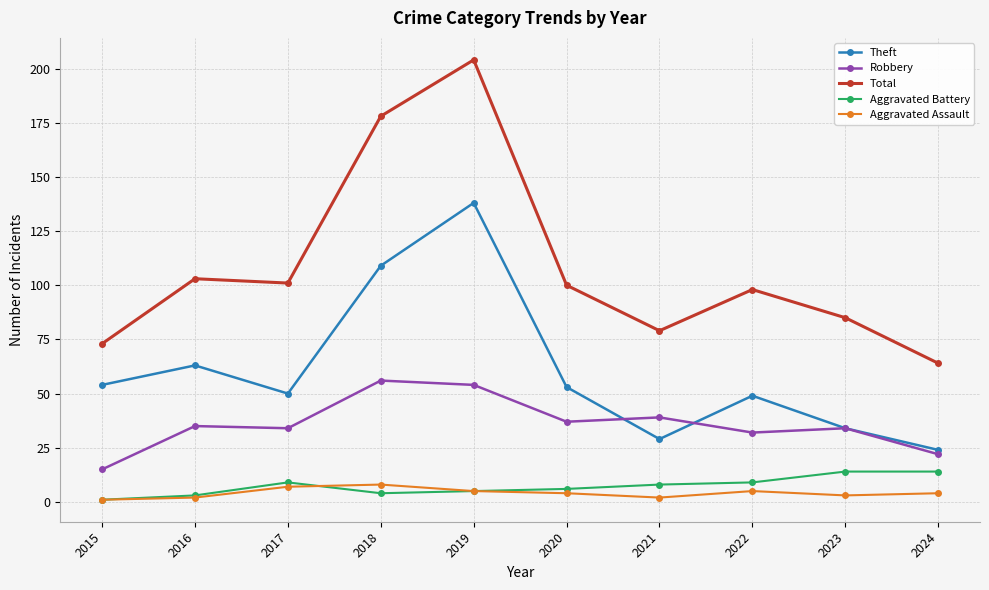

In Total, how many points are lower than both neighbors (excluding endpoints)?

2